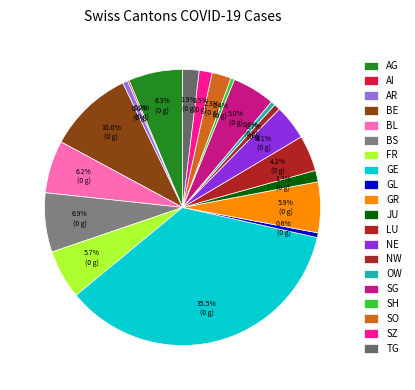

The SO slice represents 13% of the pie. True or false?

False